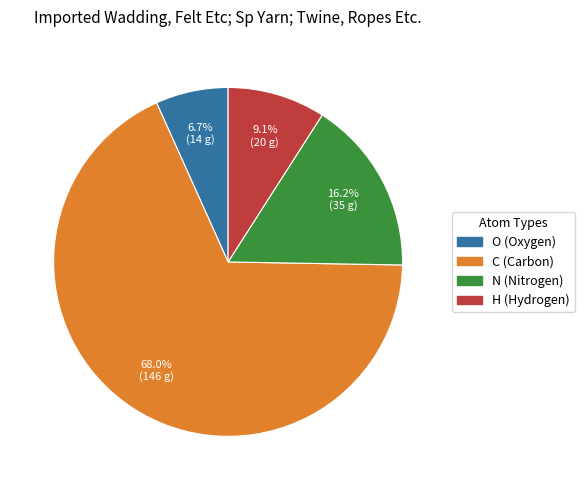

Combined, do H (Hydrogen) and C (Carbon) account for over 50%?

Yes